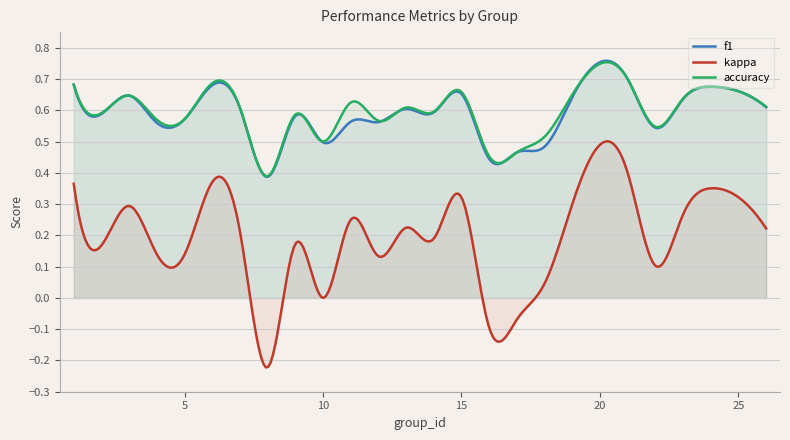

What is the sum of all kappa values?

57.2